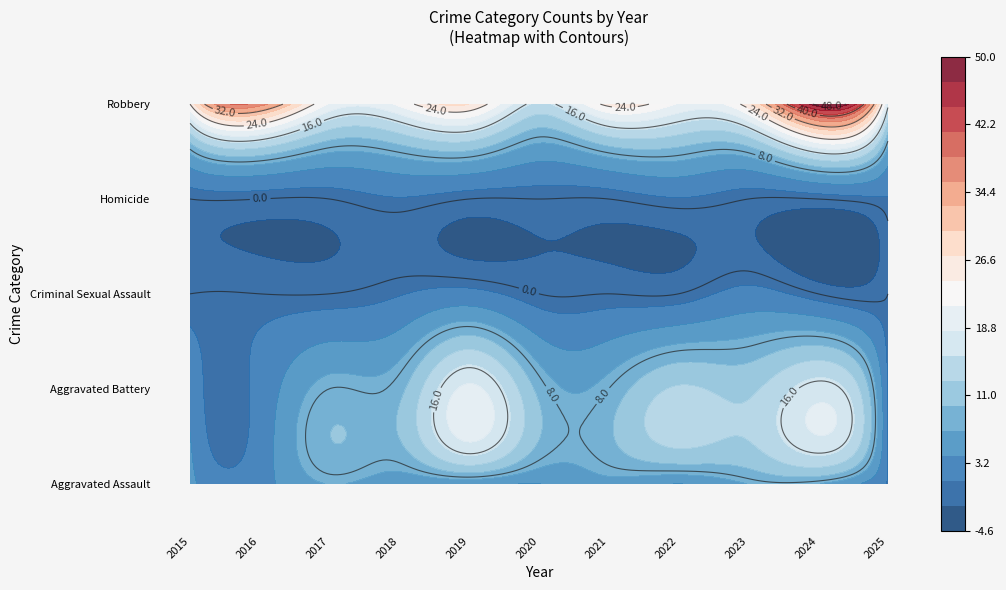

True or false: Robbery has a value of 6 at 2025.

False